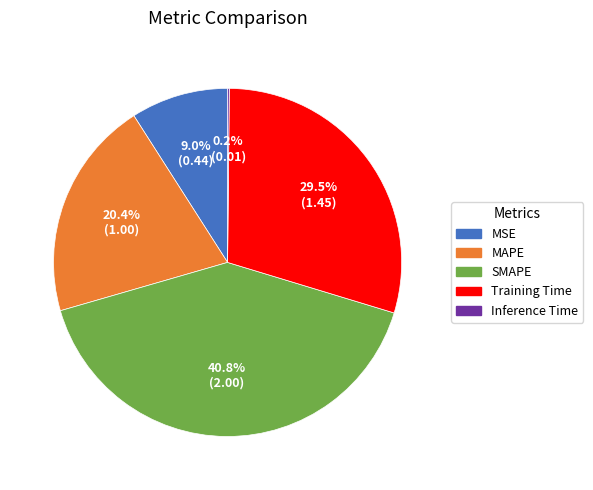

Which slice is the largest?

SMAPE